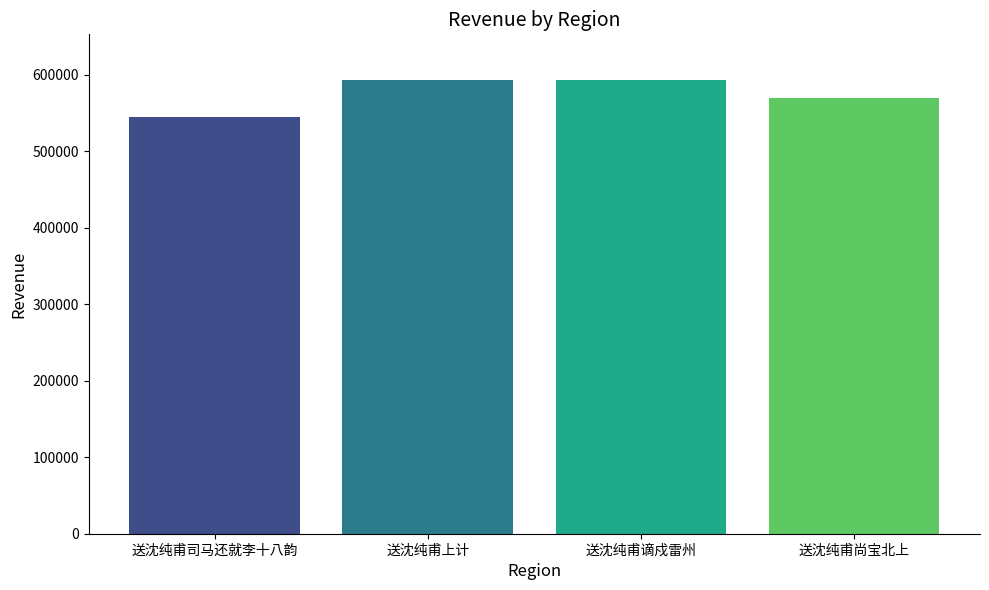

At which category does the chart reach its minimum across all series?

送沈纯甫司马还就李十八韵